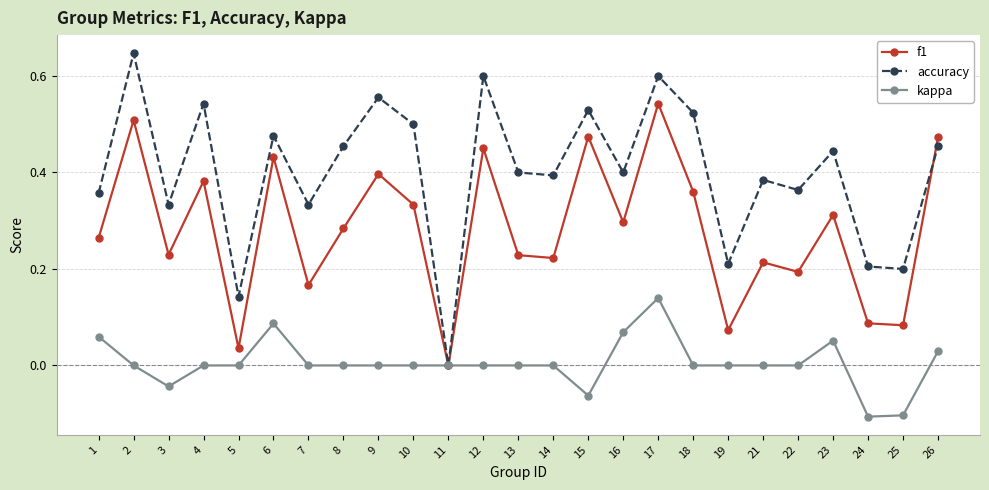

List the series in order of their overall mean, lowest first.

kappa, f1, accuracy